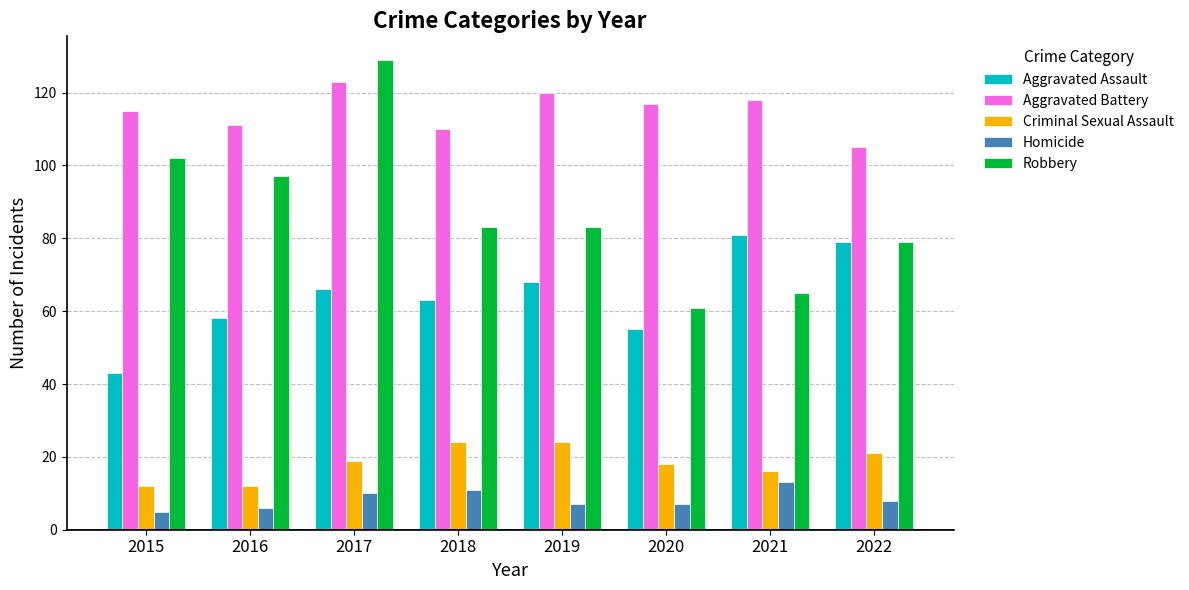

Is it true that Criminal Sexual Assault equals 7 at 2022?

False